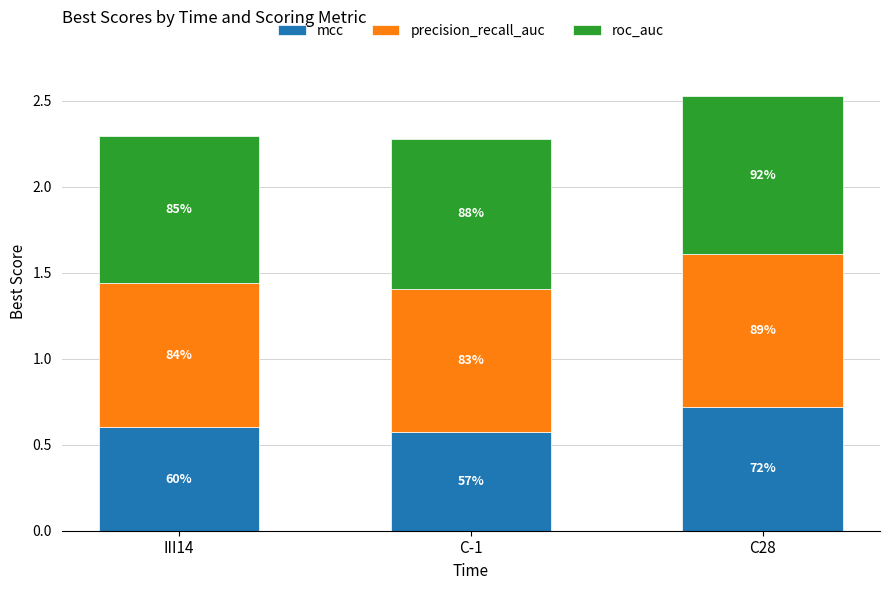

What is the sum of the roc_auc values at III14 and C-1?

1.7